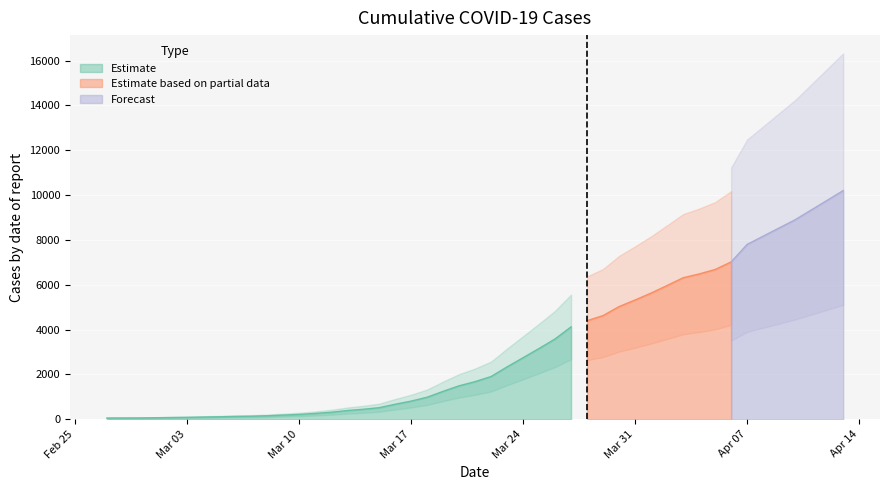

What is the highest value of the Estimate series?

4121